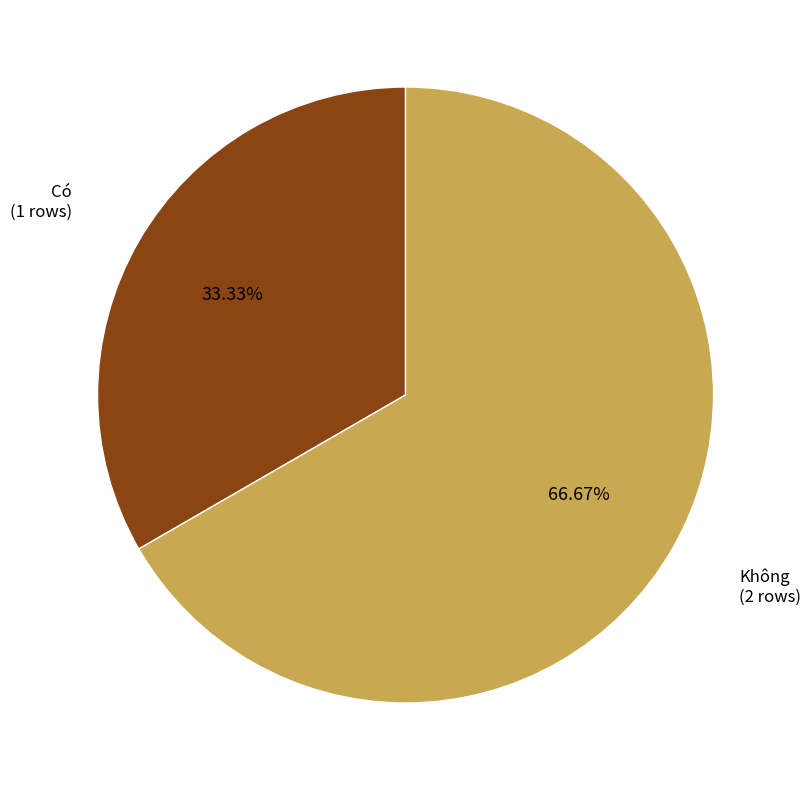

Is there any slice that represents more than half of the pie?

Yes